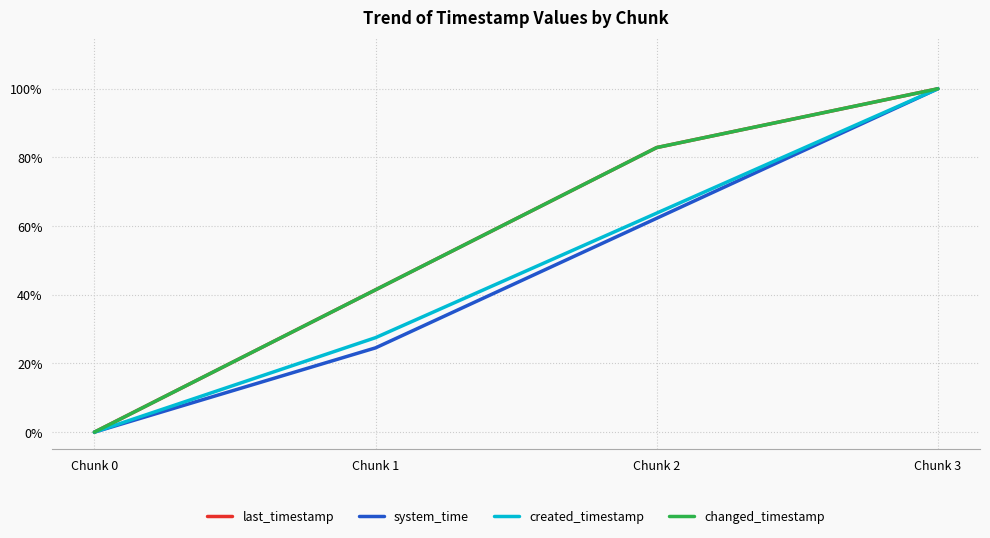

Does the chart have visible grid lines?

Yes